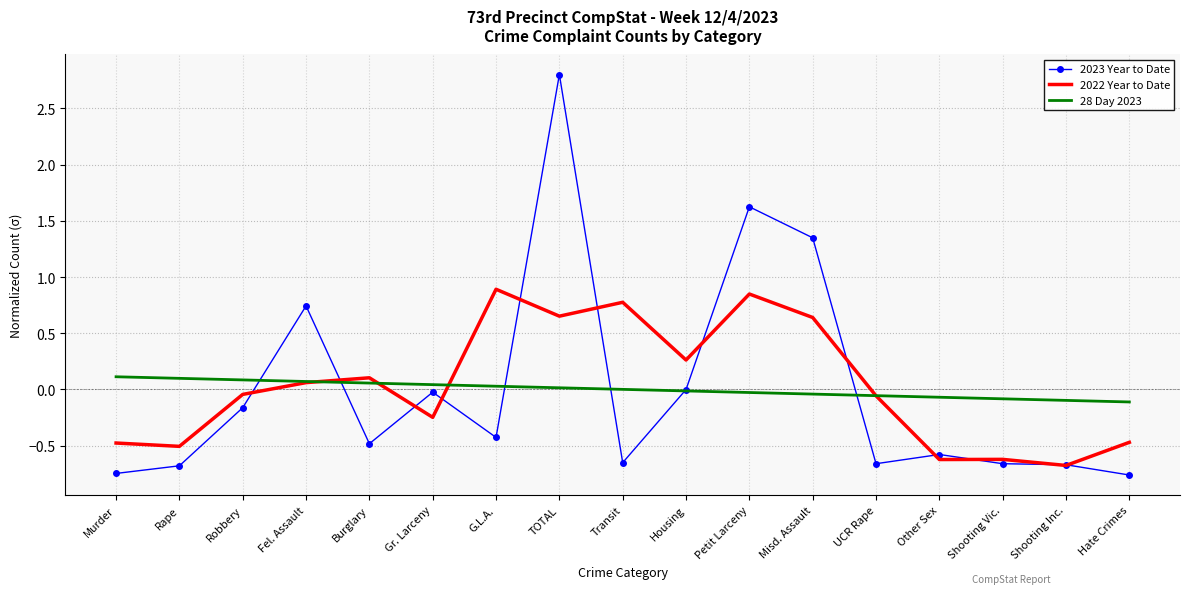

Between Burglary and Shooting Inc., which series saw the biggest shift?

2022 Year to Date